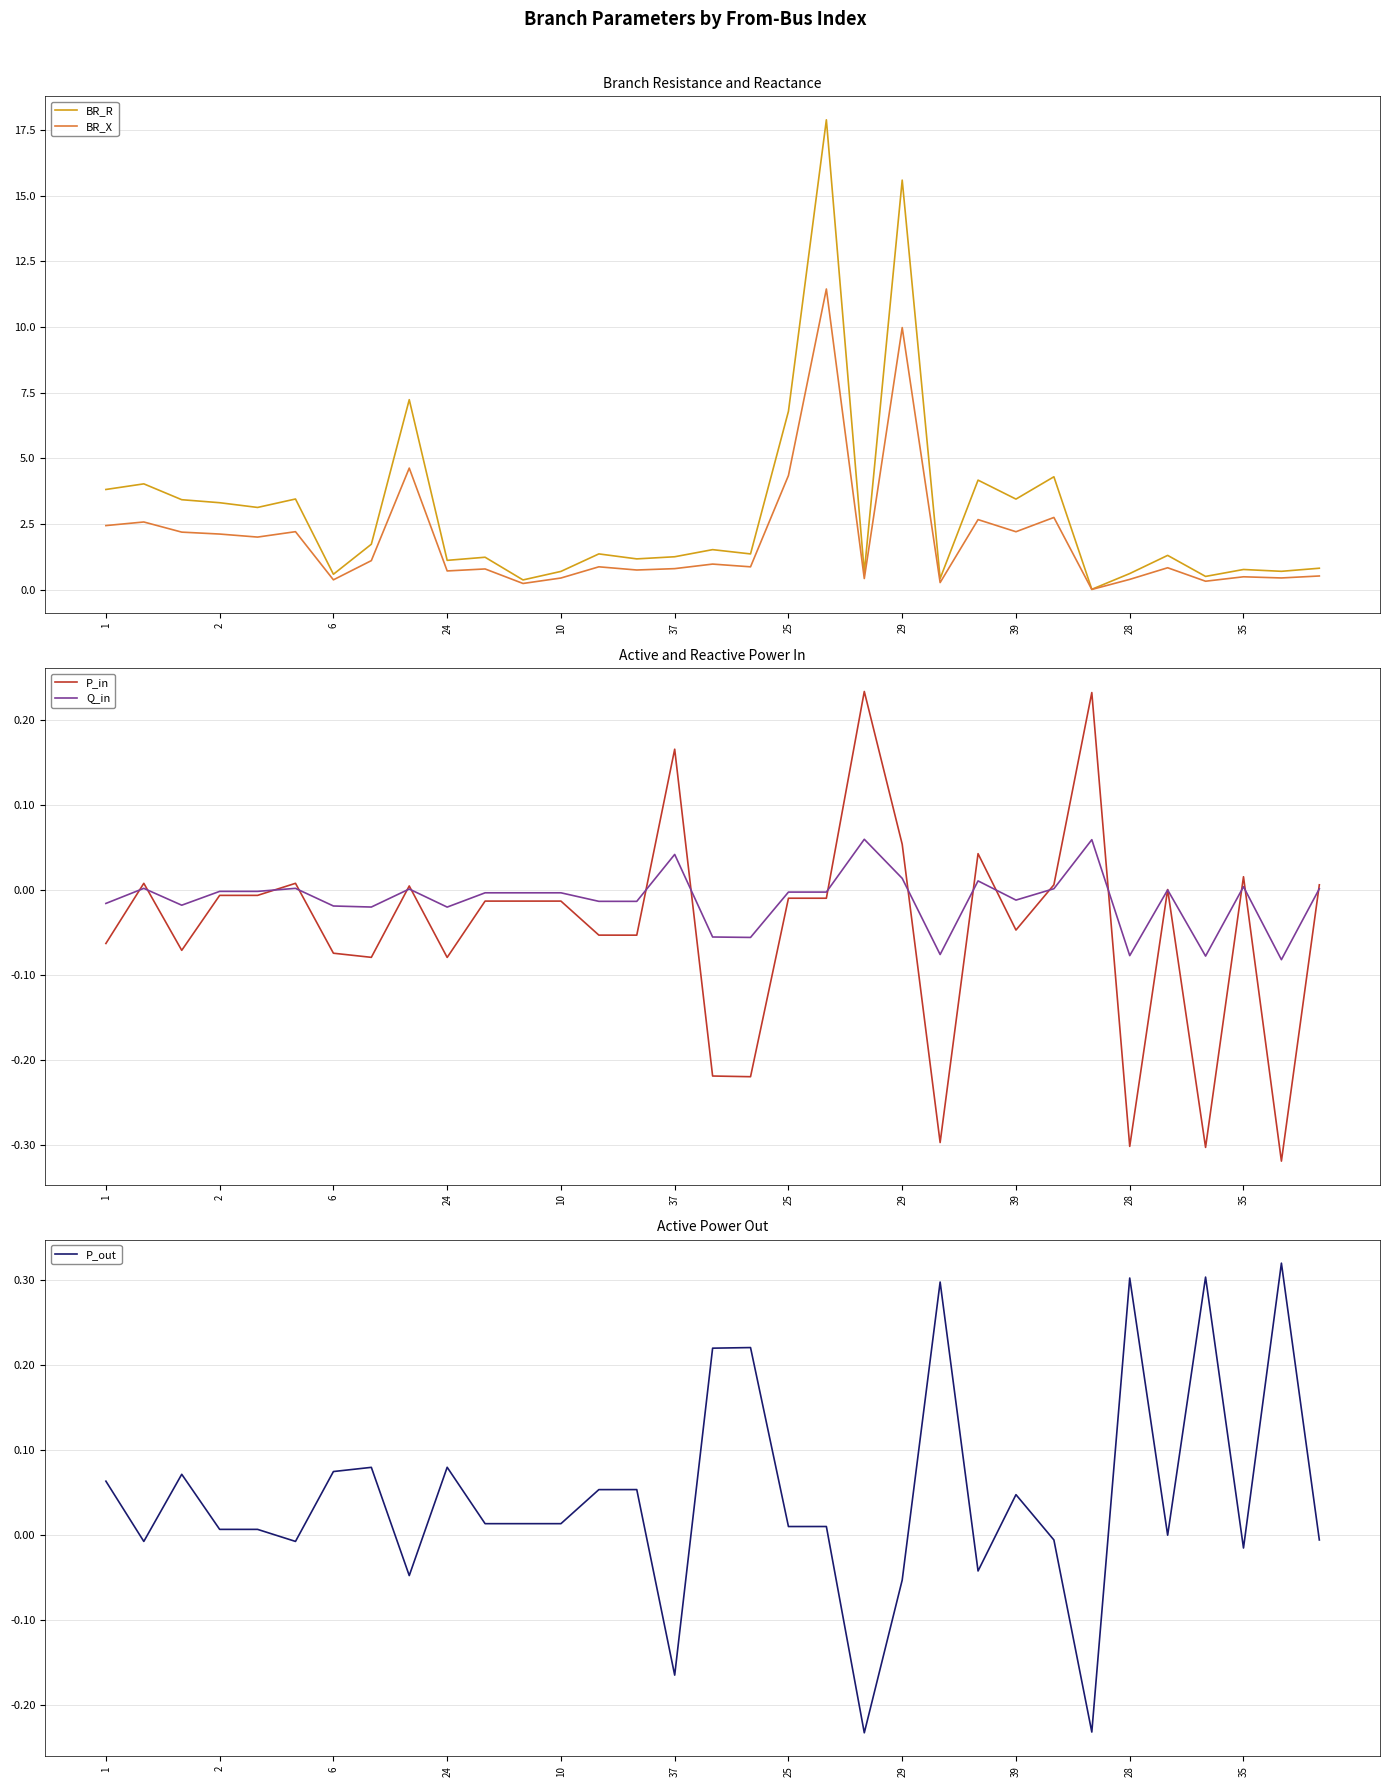

True or false: P_out has a value of 0.0 at 6.

False